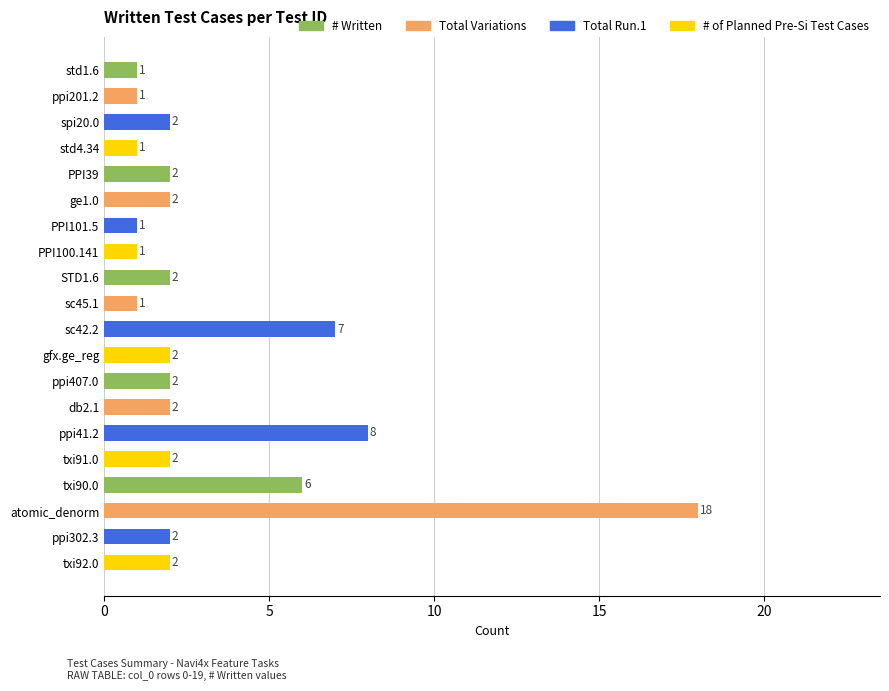

Approximately how many times larger is the value at PPI39 compared to db2.1?

1.0